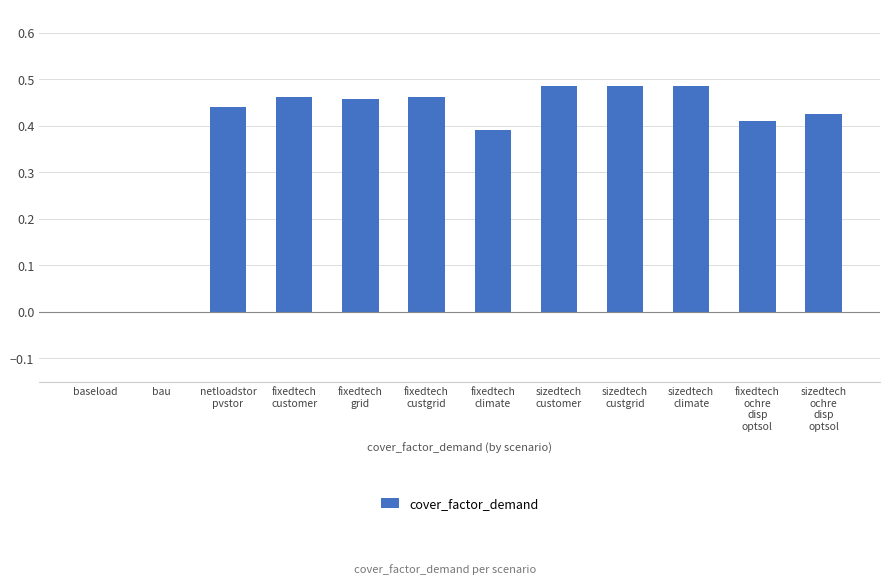

What is the sum of all values?

4.5